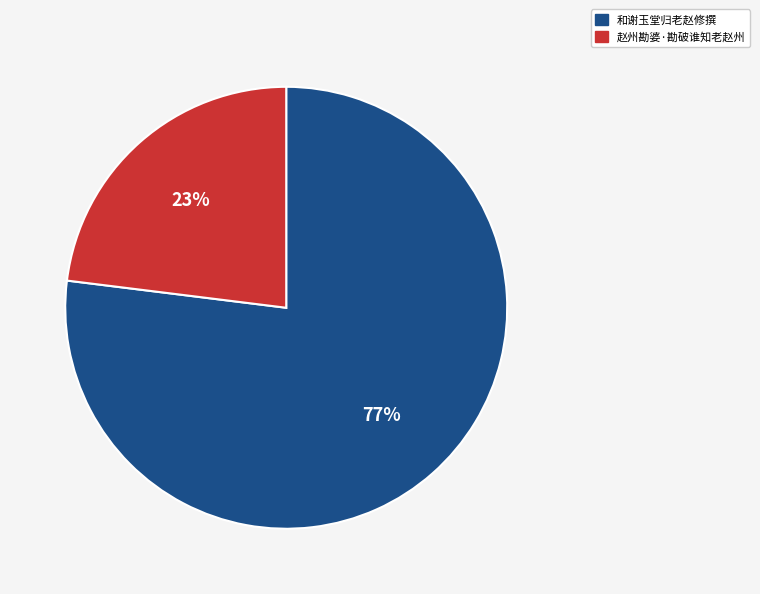

Approximately how many times larger is the value at 和谢玉堂归老赵修撰 compared to 赵州勘婆·勘破谁知老赵州?

3.3